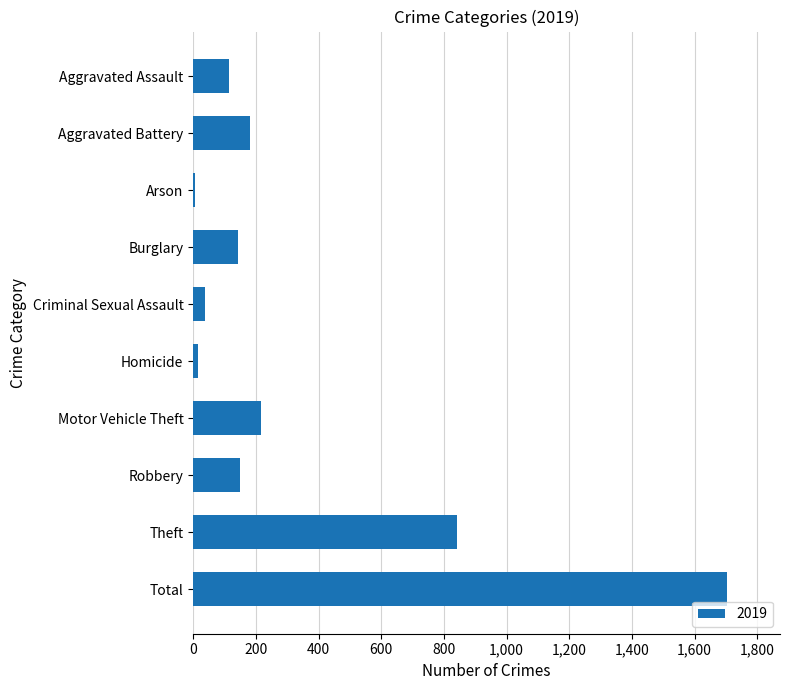

Approximately how many times larger is the value at Total compared to Burglary?

11.9